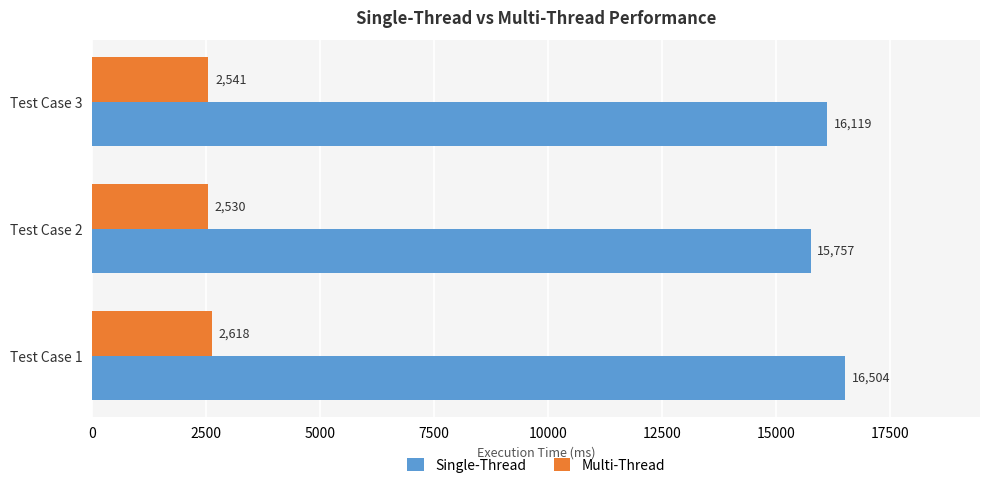

True or false: Multi-Thread has a value of 4121 at Test Case 2.

False